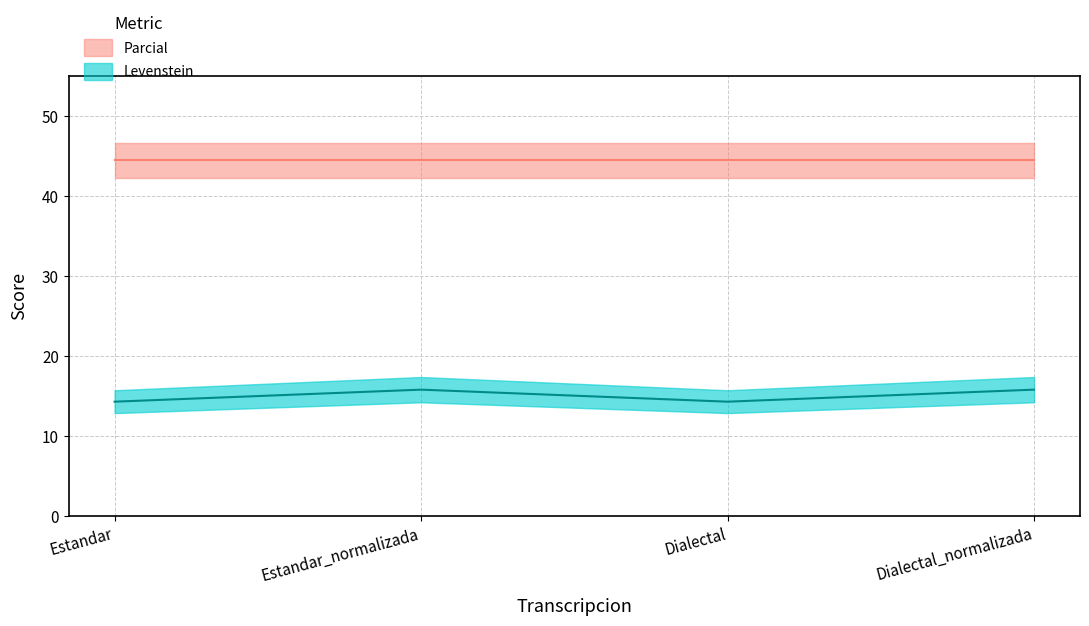

True or false: there are more than 1 points higher than both neighbors.

False